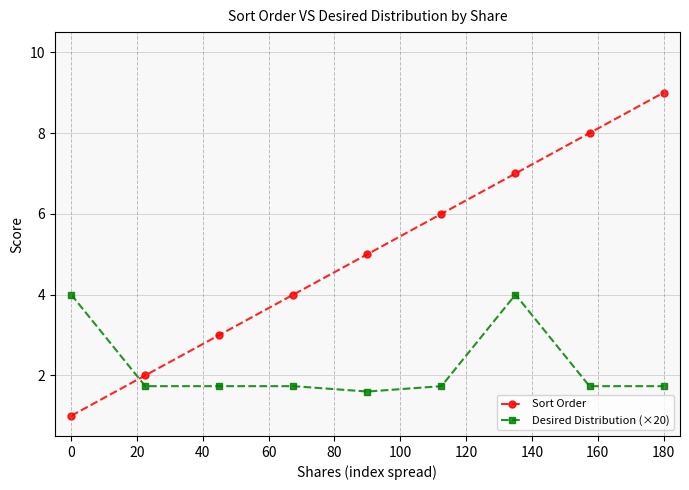

List the series in order of their overall mean, highest first.

Sort Order, Desired Distribution (×20)